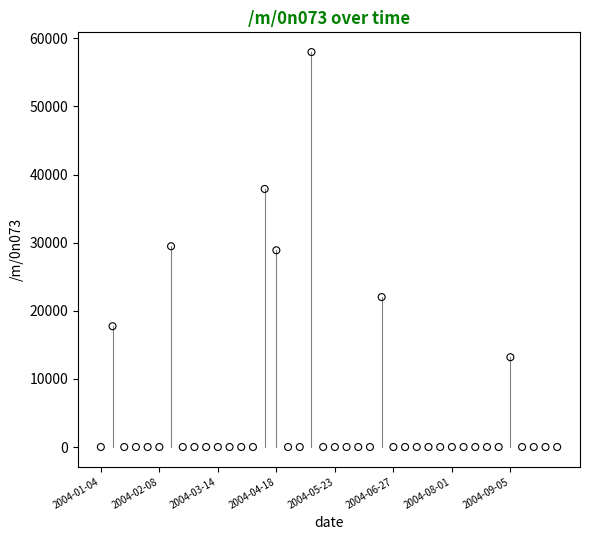

What is the range of Y values (max minus min)?

57977.5